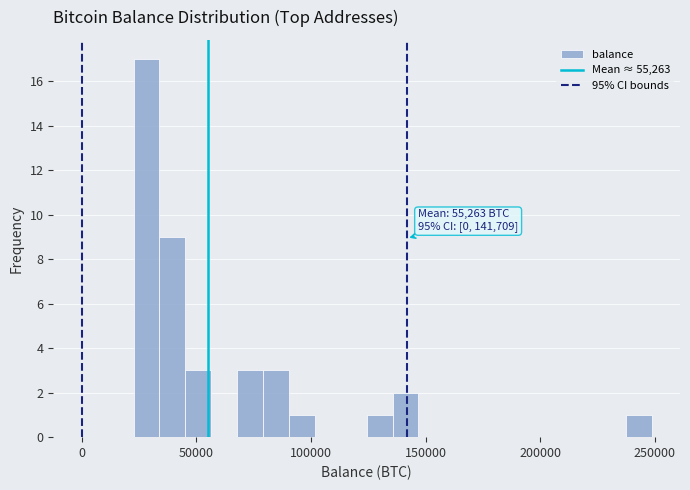

Read against the x-axis, roughly where is the centre of the tallest bar?

30000